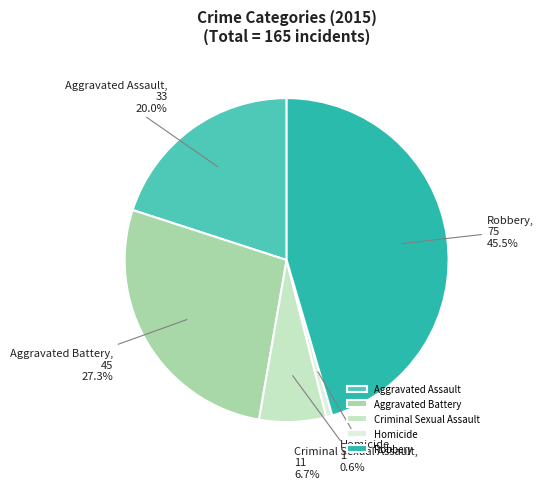

How many segments does this pie chart have?

5